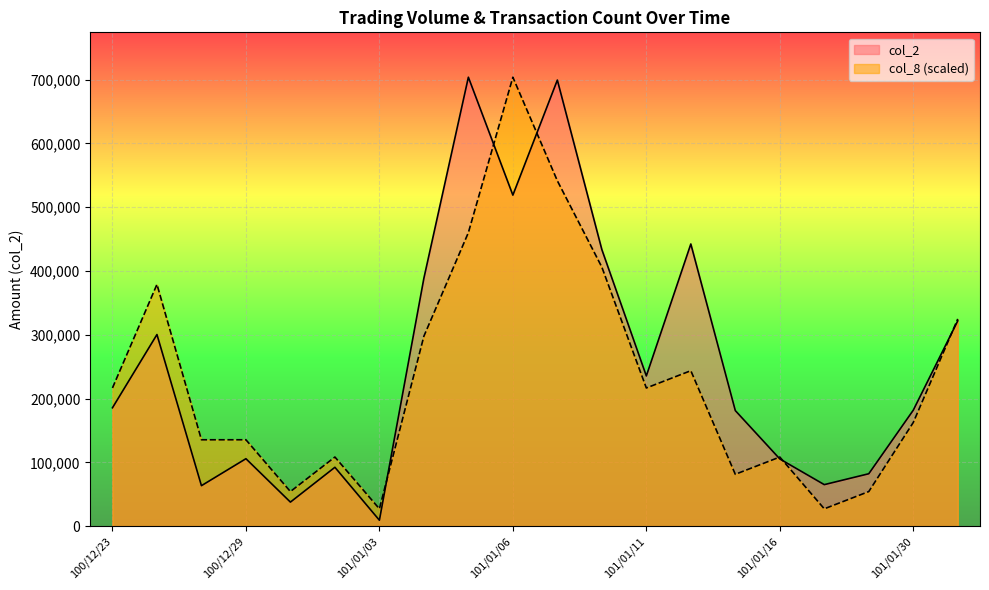

True or false: col_8 has a value of 703870.0 at 101/01/06.

True